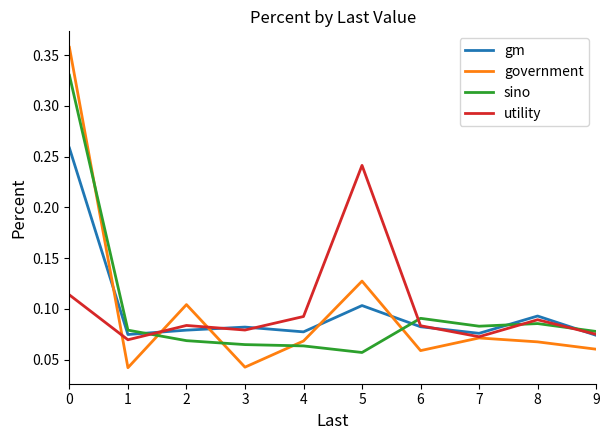

Which series has the largest range (max minus min)?

government